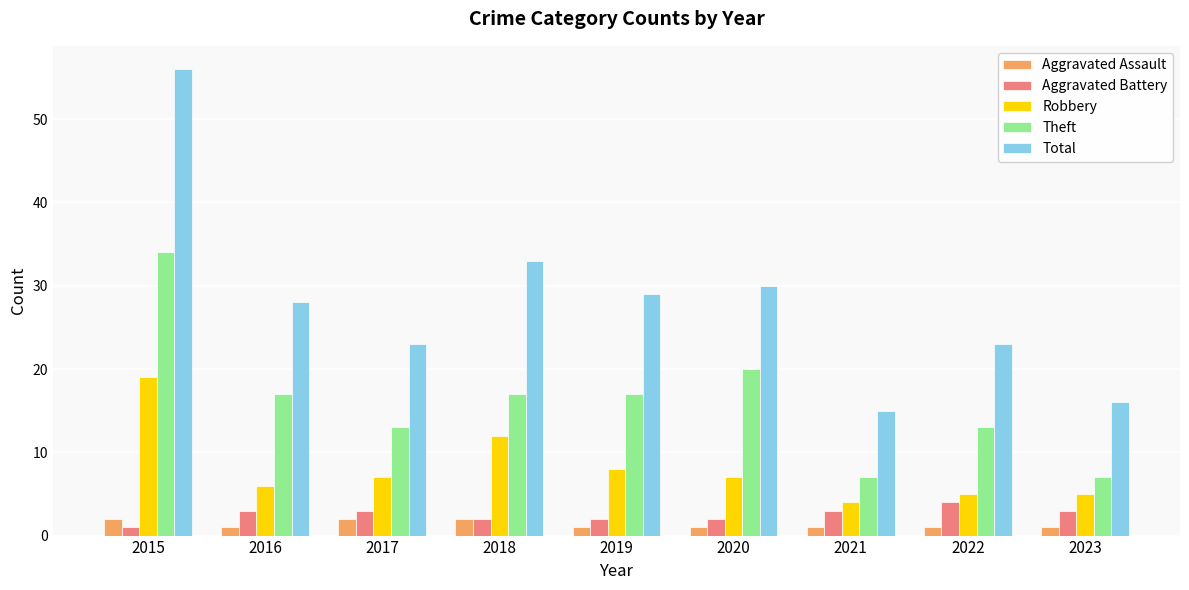

Is it true that Robbery equals 7 at 2017?

True